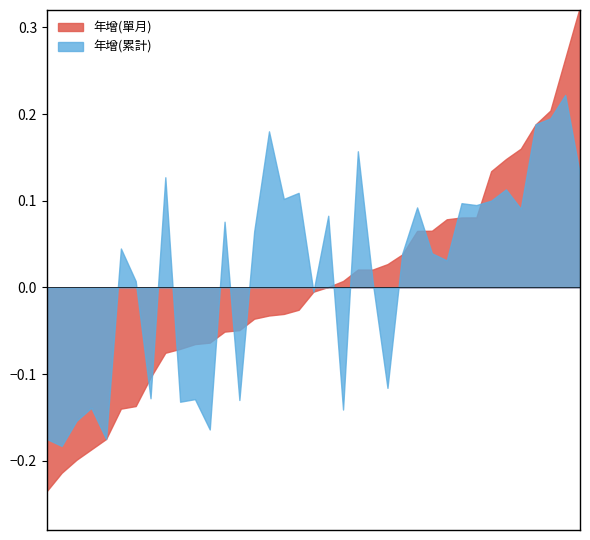

True or false: 年增(單月) has a value of 6.5 at 2024-04.

True